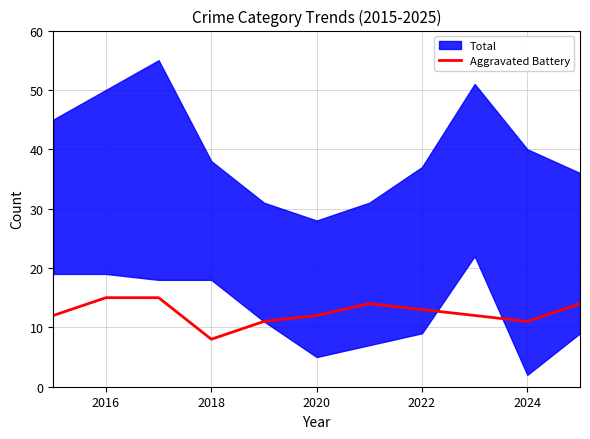

What is the minimum value for Aggravated Battery?

8